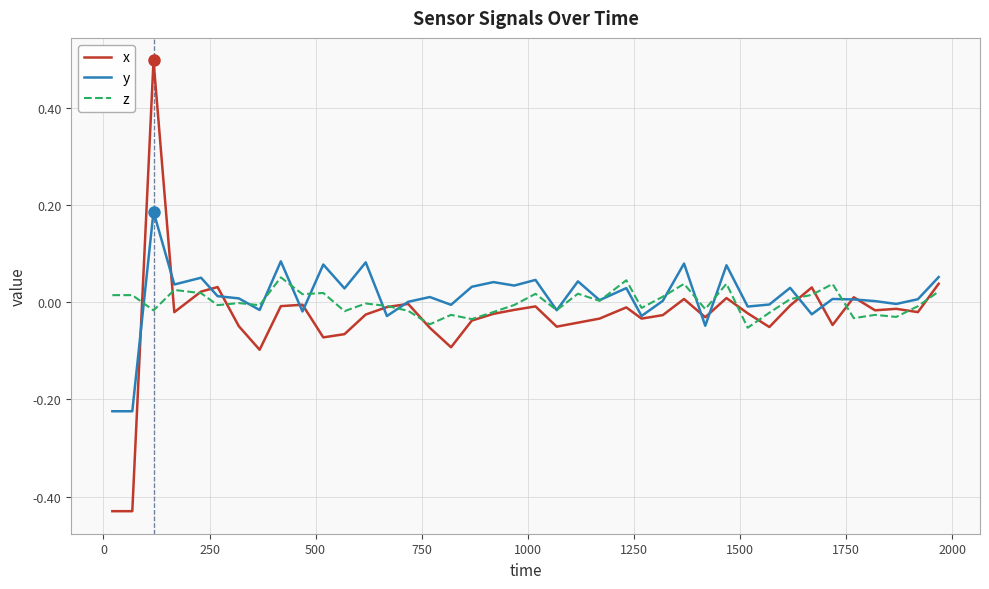

Rank the series by their maximum value, from highest to lowest.

x, y, z